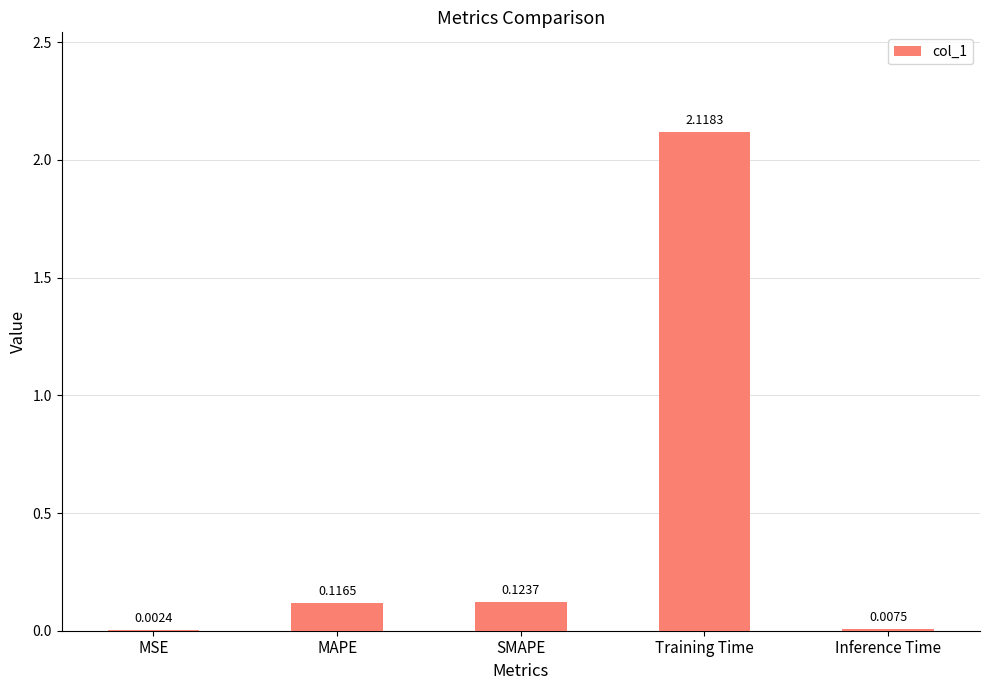

What is the sum of all values?

2.4